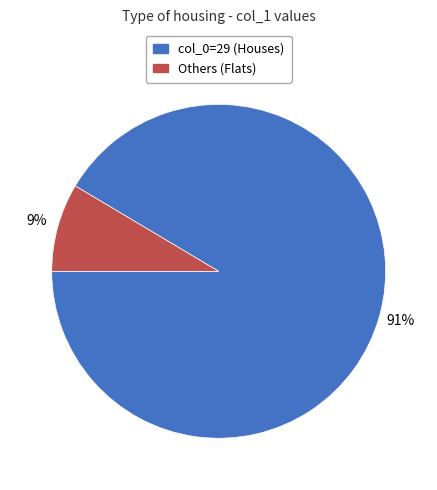

Is there any slice that represents more than half of the pie?

Yes